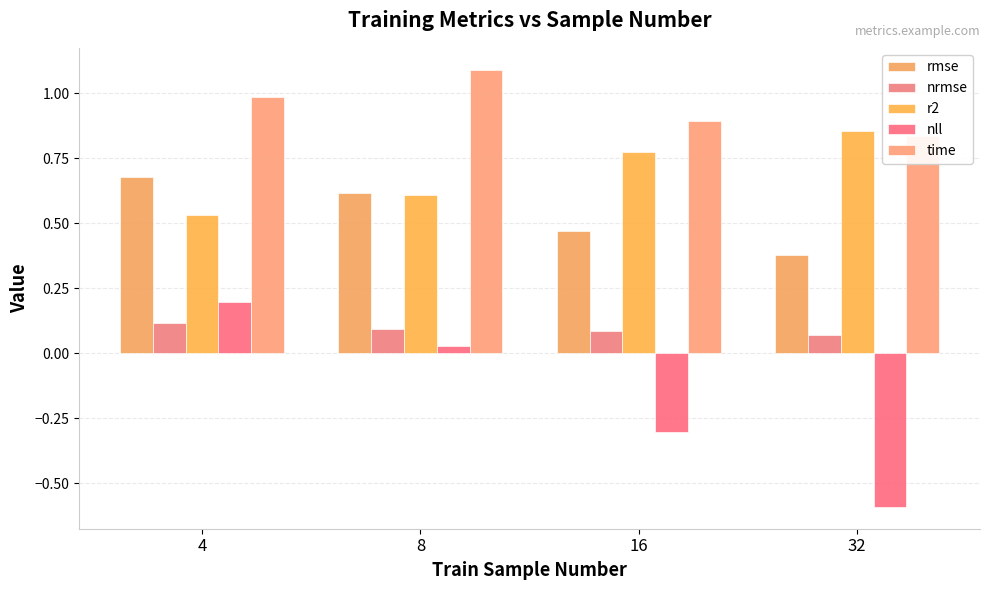

At which label does nrmse reach its peak?

4